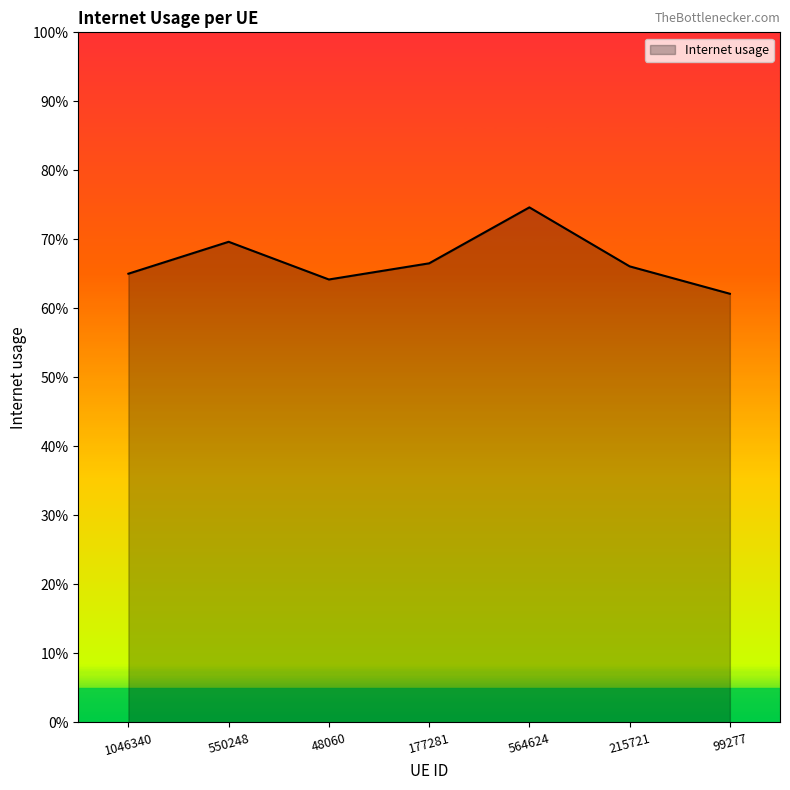

The chart shows a value of 1.0 at 1046340. True or false?

False